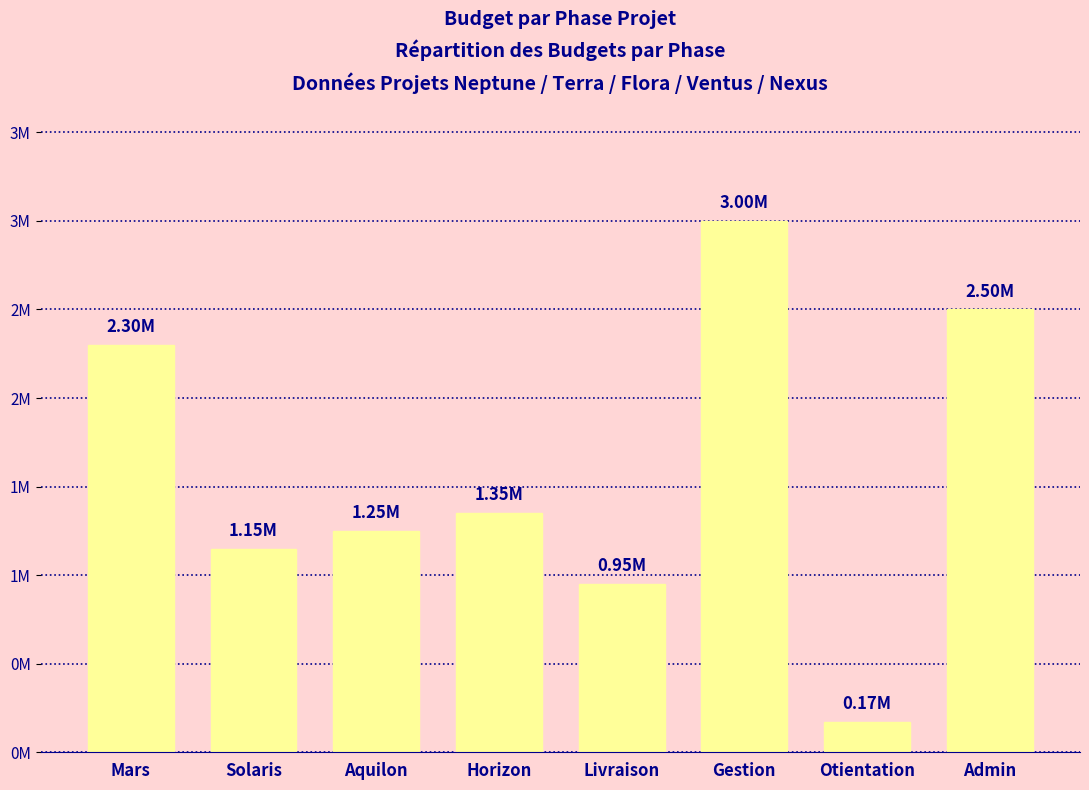

Does the chart contain any negative values?

No